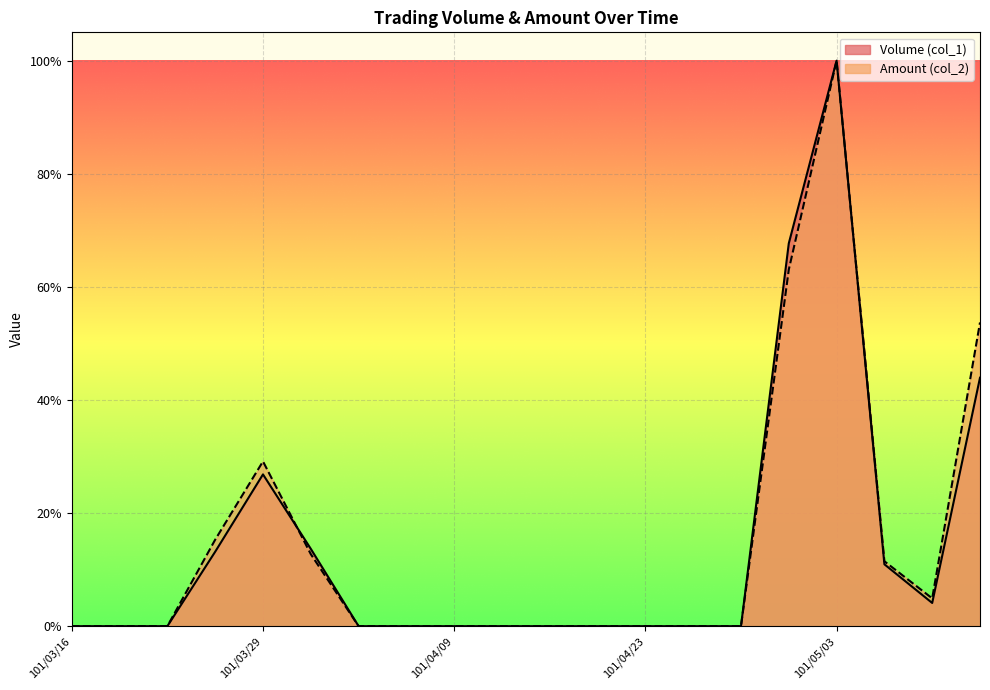

What are all the series names shown in the legend?

Volume (col_1), Amount (col_2)